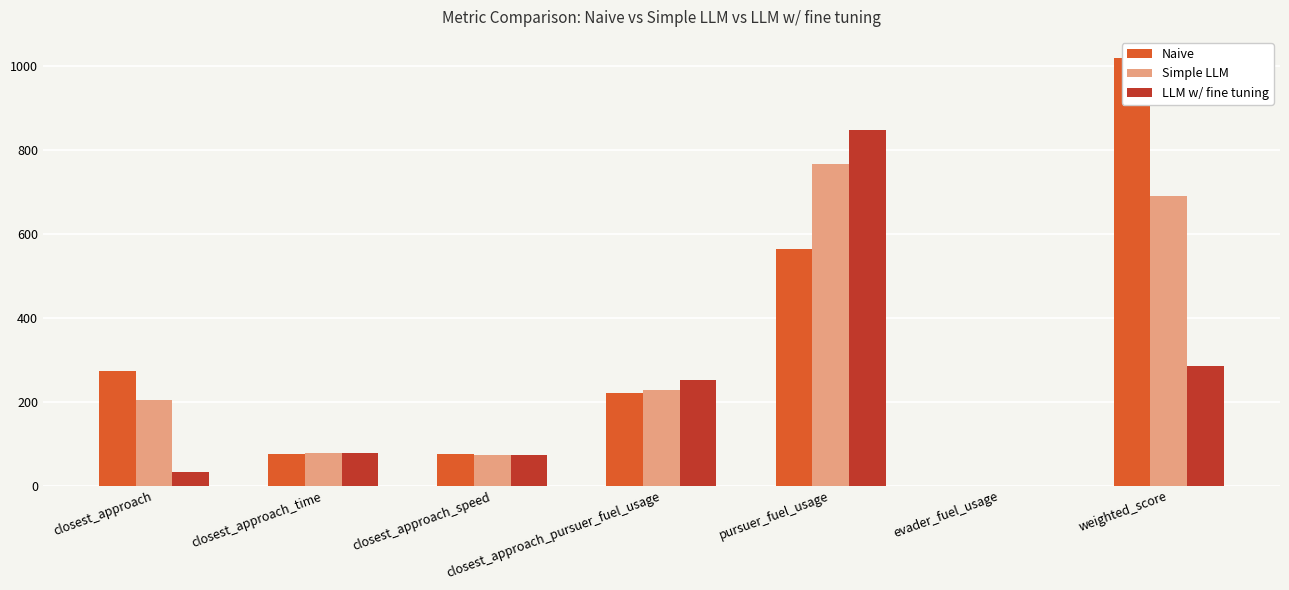

Which series has the largest range (max minus min)?

Naive